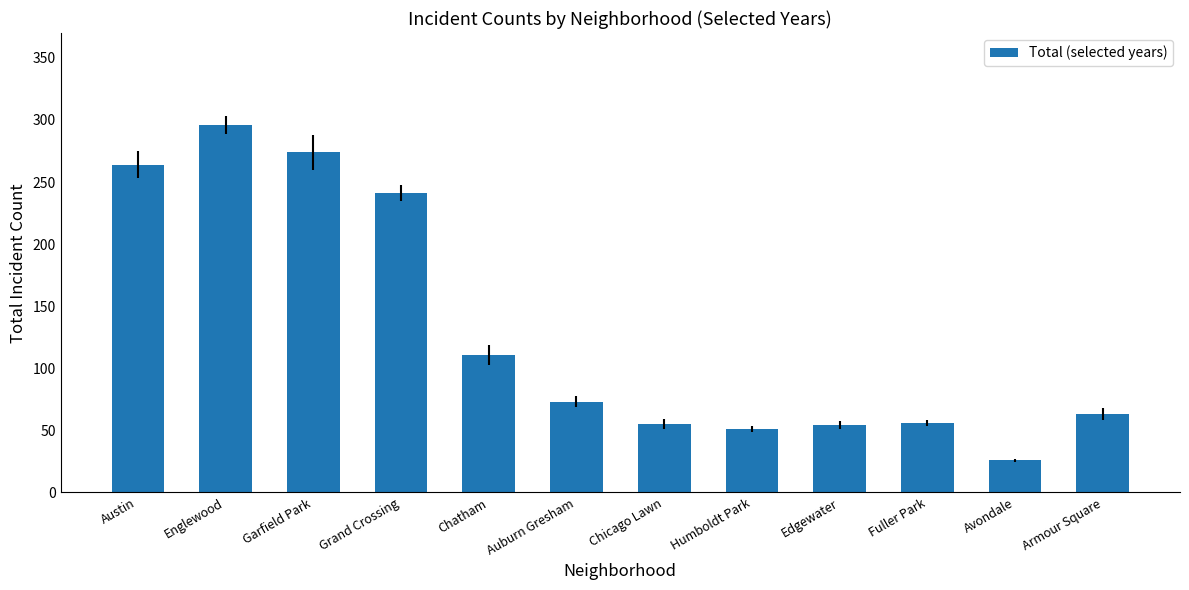

The chart shows a value of 264 at Austin. True or false?

True